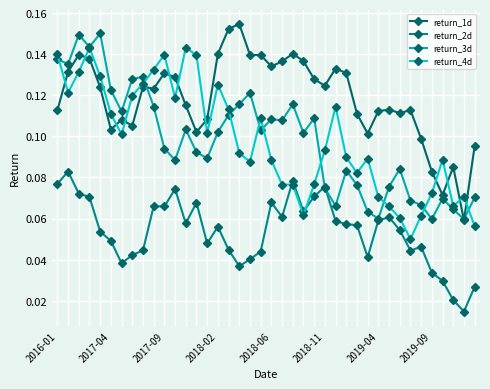

True or false: return_3d and return_1d cross at least once.

True